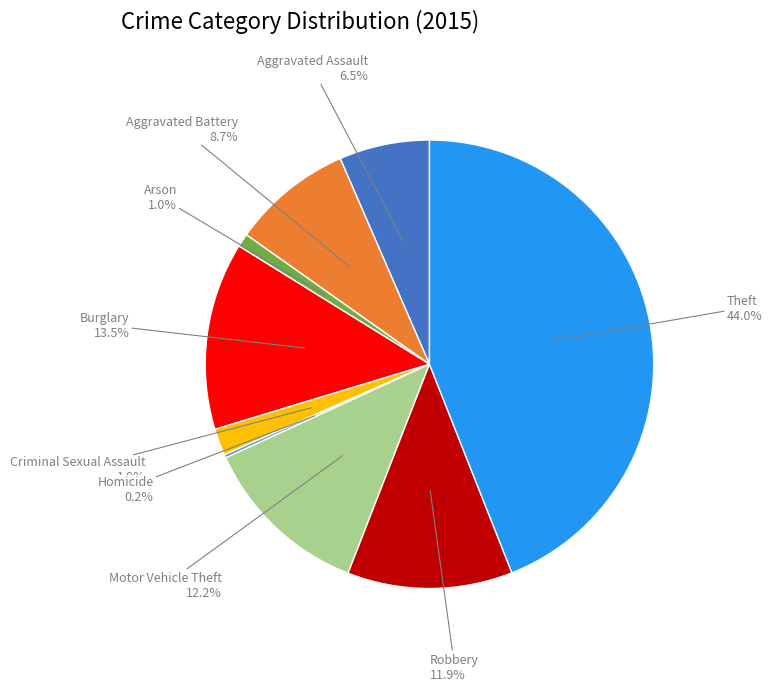

Does any single category account for the majority?

No